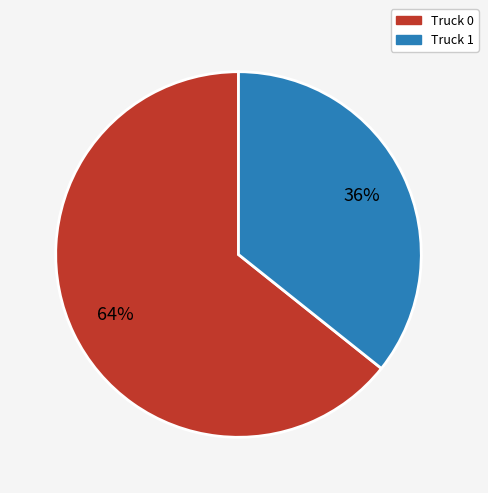

Rank the categories by value from highest to lowest.

Truck 0, Truck 1